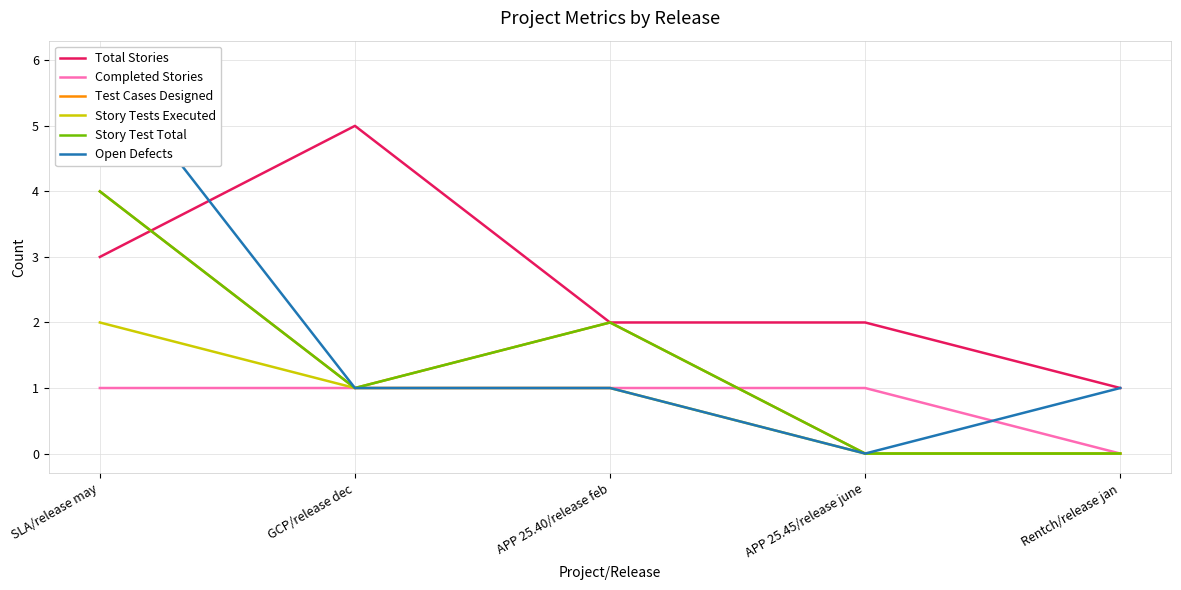

At which label is Story Test Total closest to 2?

APP 25.40/release feb